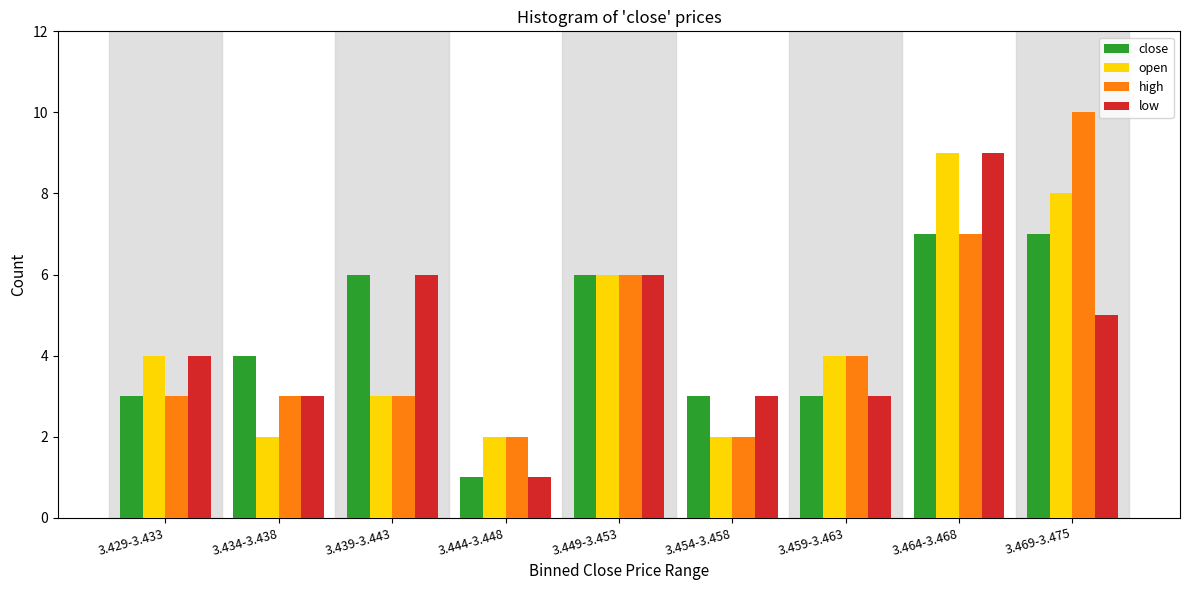

Rank the series at 3.469-3.475 from lowest to highest value.

low, close, open, high